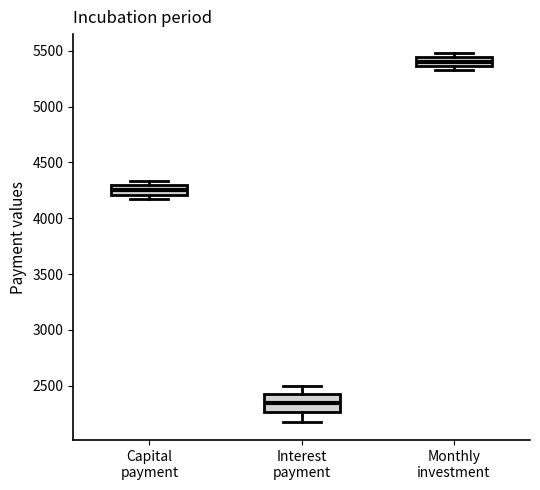

Which box has the lowest median line?

Interest payment